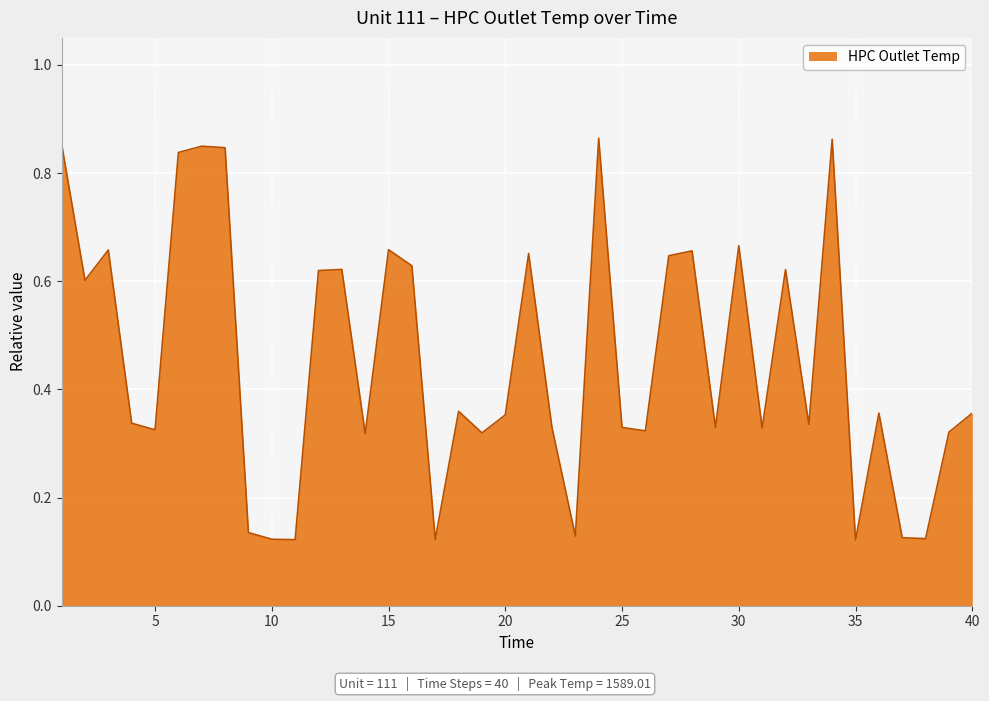

Reading right to left, what are all the values shown in this chart?

0.4	0.3	0.1	0.1	0.4	0.1	0.9	0.3	0.6	0.3	0.7	0.3	0.7	0.6	0.3	0.3	0.9	0.1	0.3	0.7	0.4	0.3	0.4	0.1	0.6	0.7	0.3	0.6	0.6	0.1	0.1	0.1	0.8	0.8	0.8	0.3	0.3	0.7	0.6	0.9